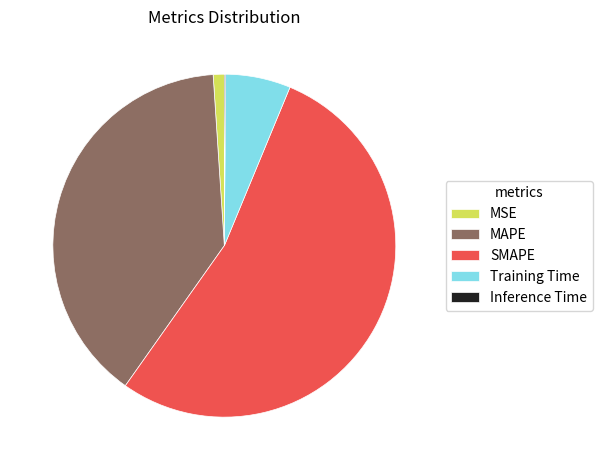

Is it true that MSE is 1% of the pie?

True